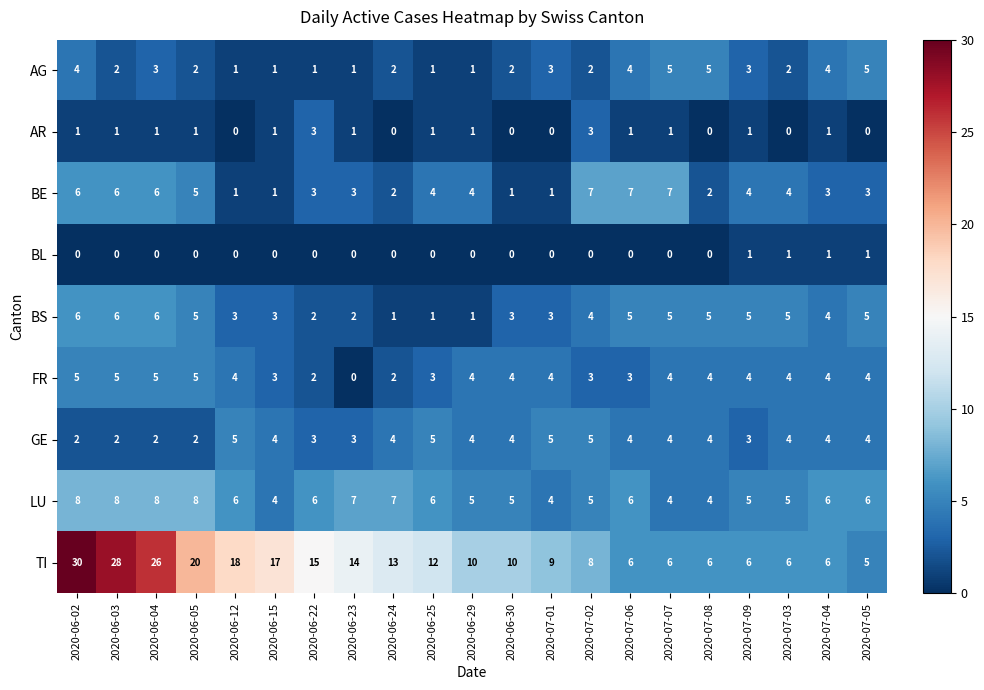

The value of AG at 2020-06-03 is 0. True or false?

False